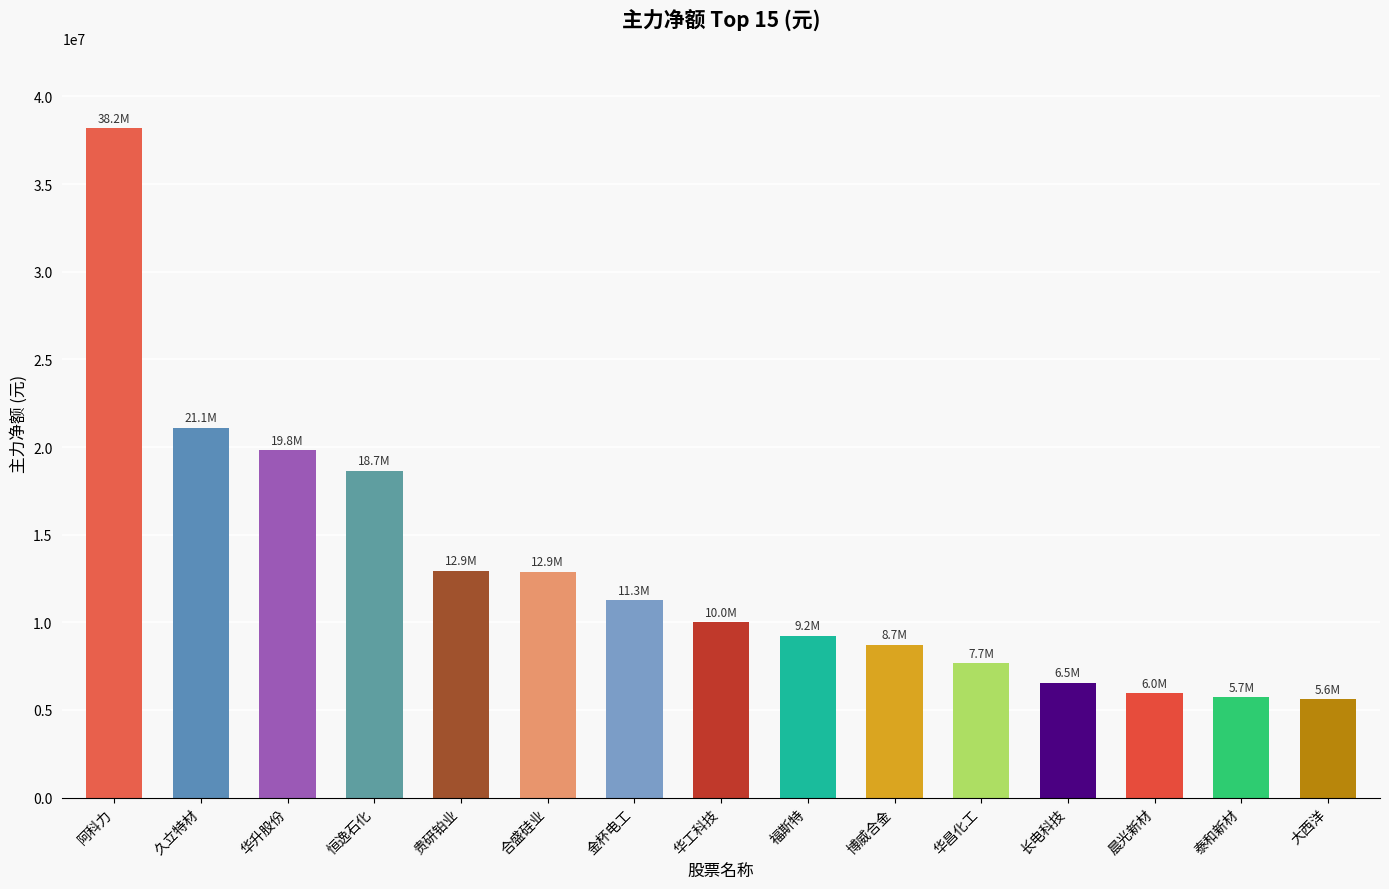

What is the value of the 5th bar from the left?

12937715